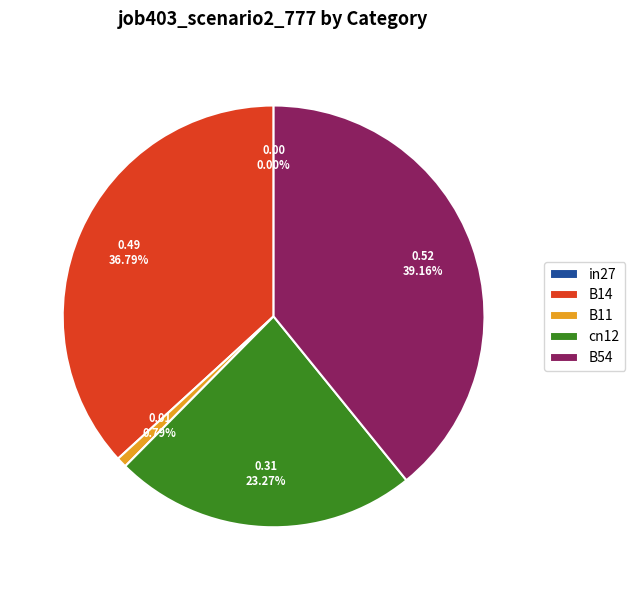

How many slices are in this pie chart?

5